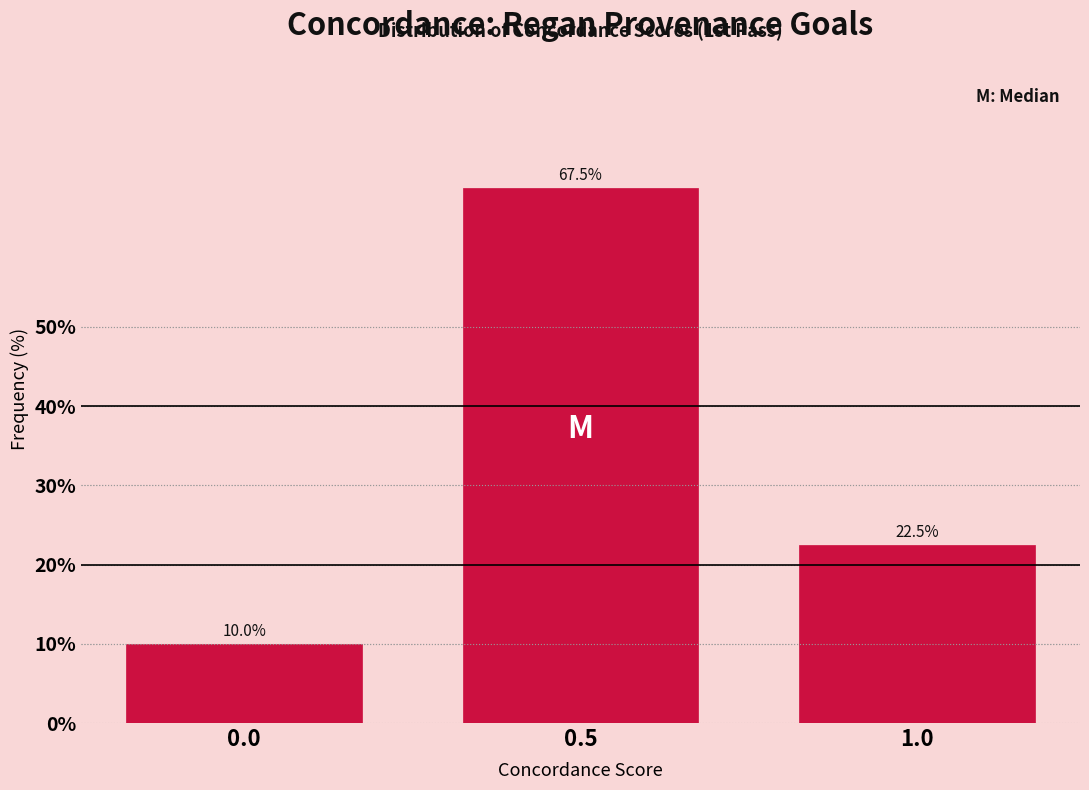

Reading left to right, list all the values displayed in this chart.

0.0=10.0	0.5=67.5	1.0=22.5